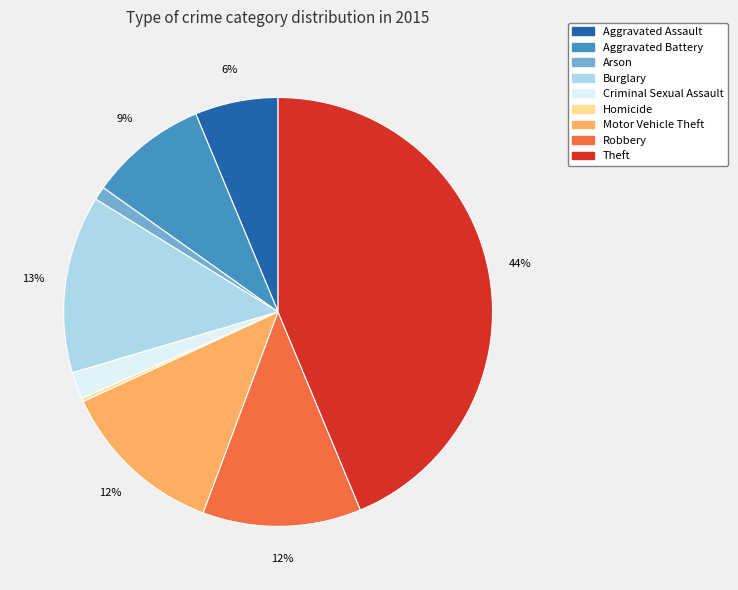

The Robbery slice represents 18% of the pie. True or false?

False